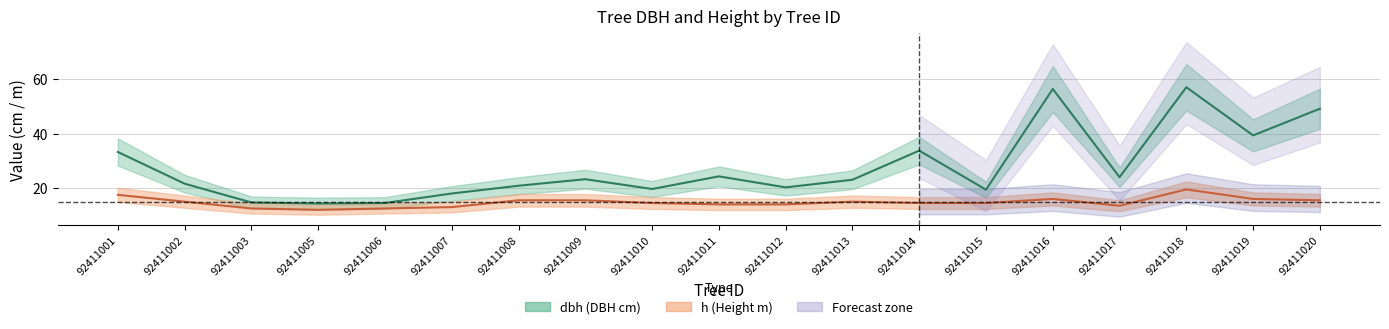

True or false: dbh has more than 0 points higher than both neighbors.

True